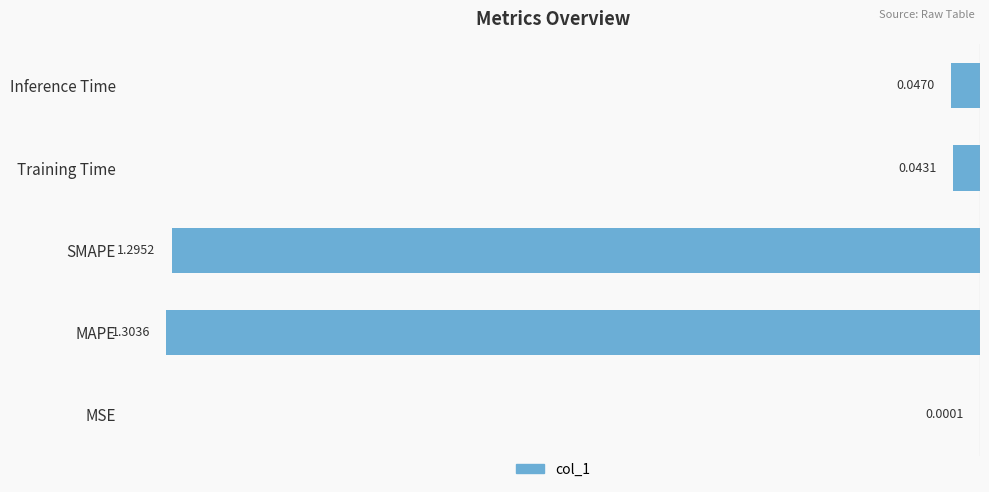

At which category does the chart reach its peak across all series?

MSE